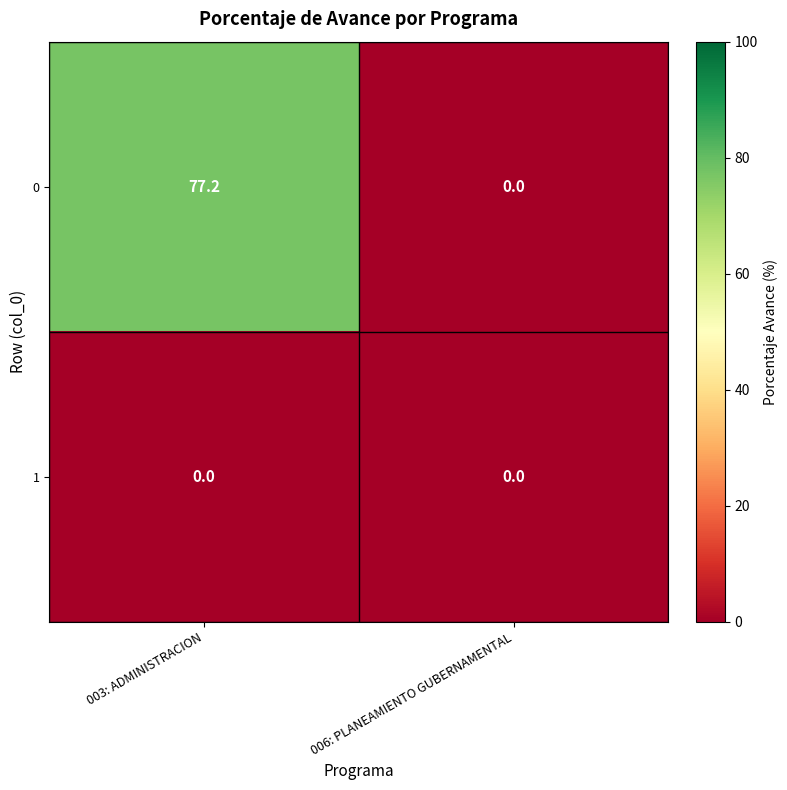

Reading left to right, list all the values displayed in this chart.

0: 77.2	0.0
1: 0.0	0.0